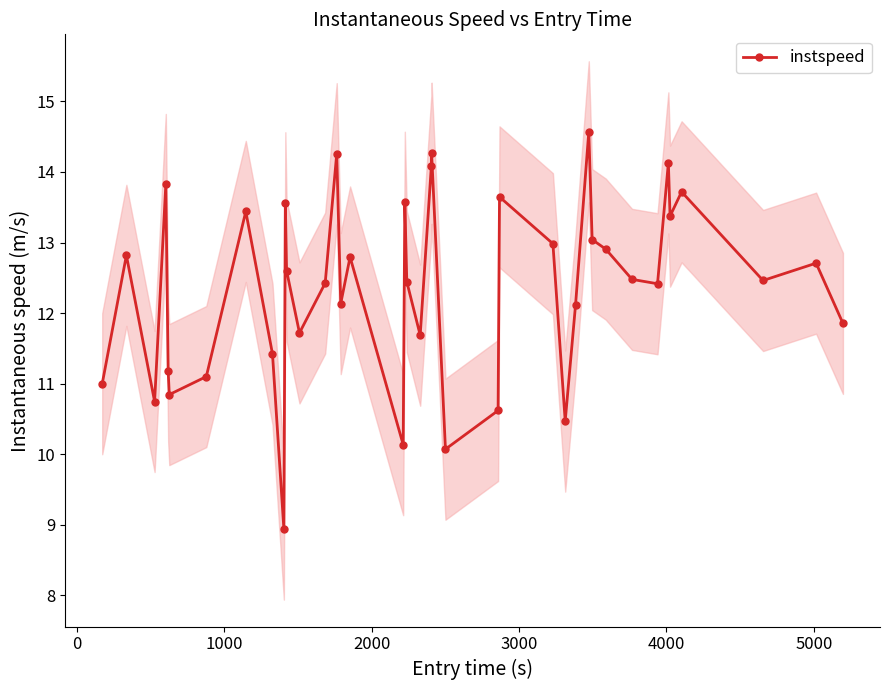

How many lines are shown in the chart?

1